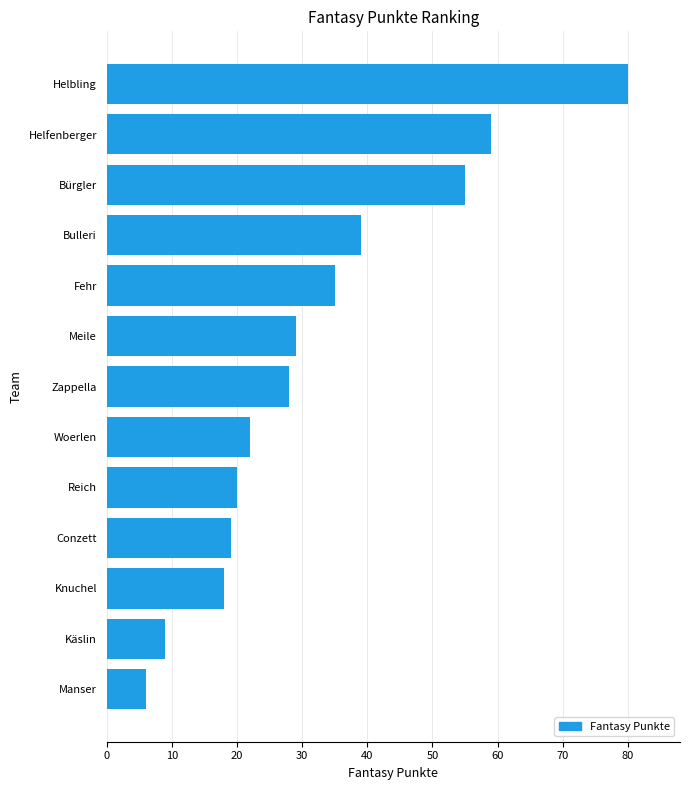

How many bars are there in total?

13